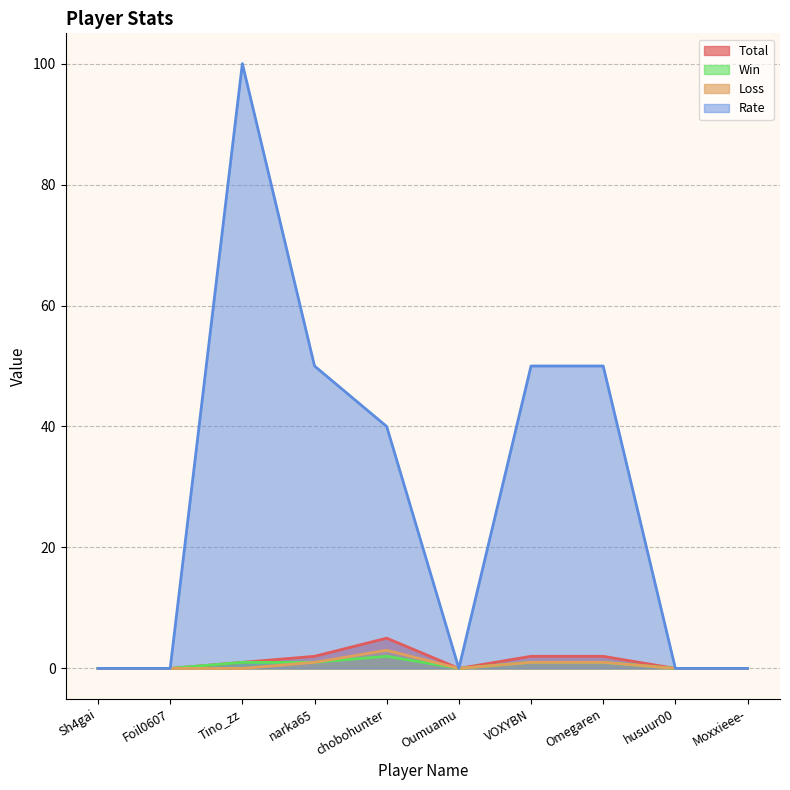

Count the number of data series in this chart.

4